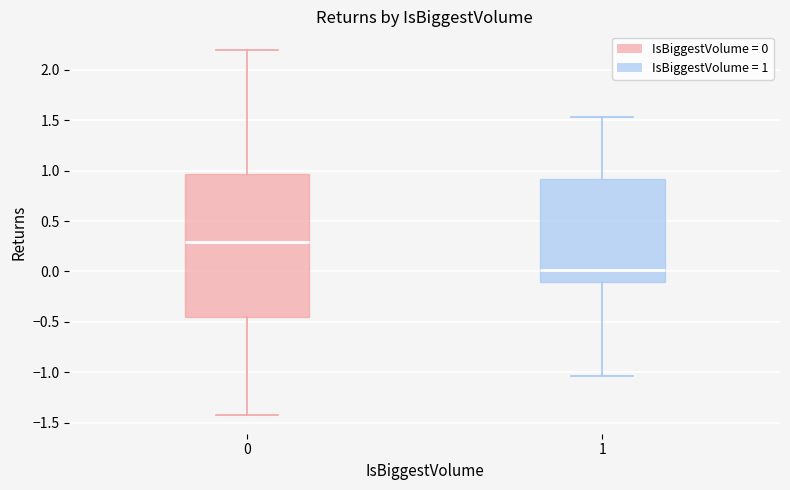

Which box has the lowest median line?

1